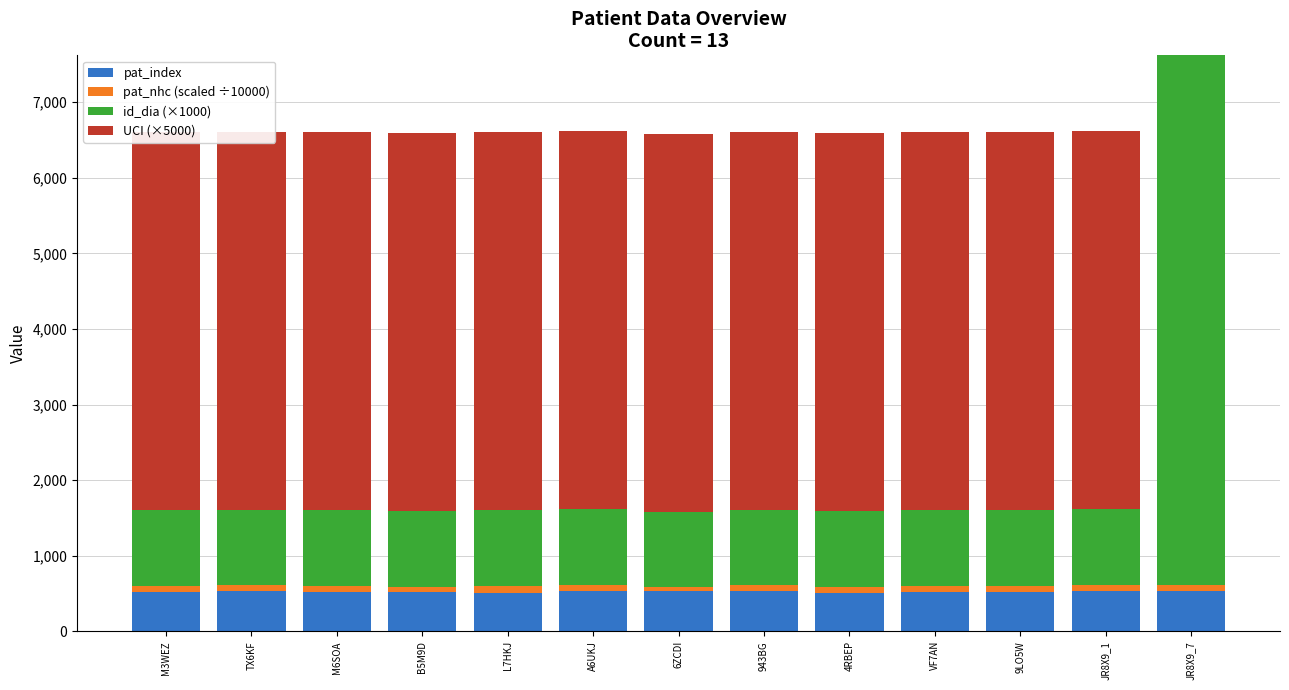

Reading left to right, list all the values displayed in this chart.

pat_index: 520.0	533.0	518.0	515.0	514.0	536.0	537.0	538.0	513.0	517.0	519.0	539.0	539.0
pat_nhc (scaled ÷10000): 84.1	78.9	83.9	73.3	89.5	79.4	46.5	74.0	79.1	89.0	84.9	80.9	80.9
id_dia (×1000): 1000.0	1000.0	1000.0	1000.0	1000.0	1000.0	1000.0	1000.0	1000.0	1000.0	1000.0	1000.0	7000.0
UCI (×5000): 5000.0	5000.0	5000.0	5000.0	5000.0	5000.0	5000.0	5000.0	5000.0	5000.0	5000.0	5000.0	0.0